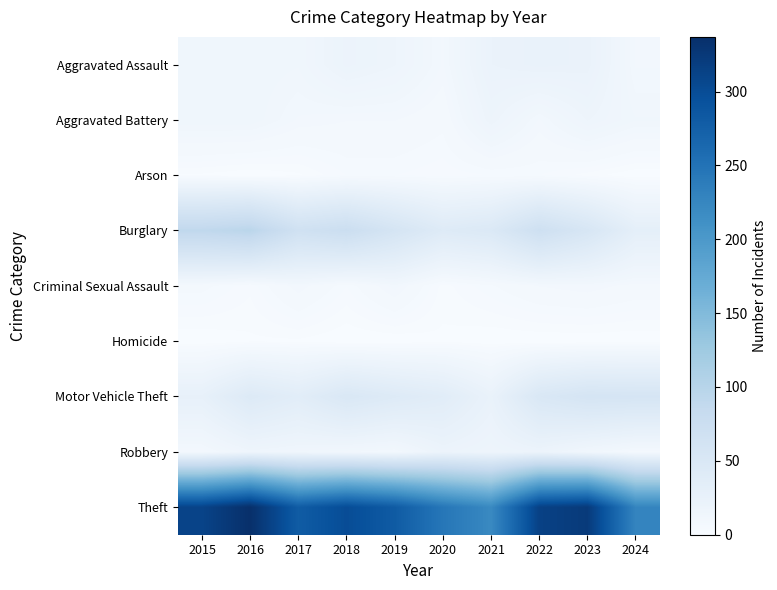

At which category is the sum across all series the highest?

2016